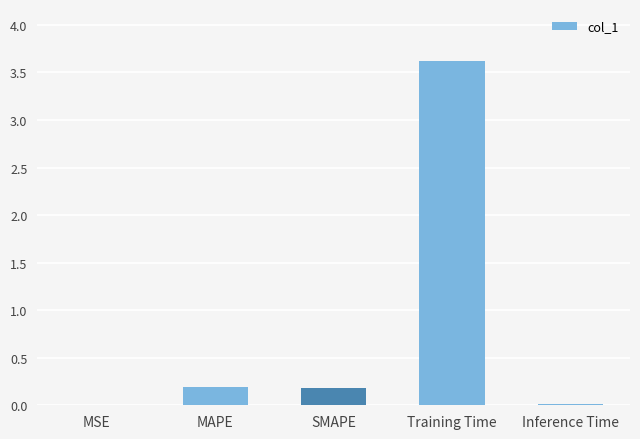

True or false: the data shows 0.2 at MAPE.

True